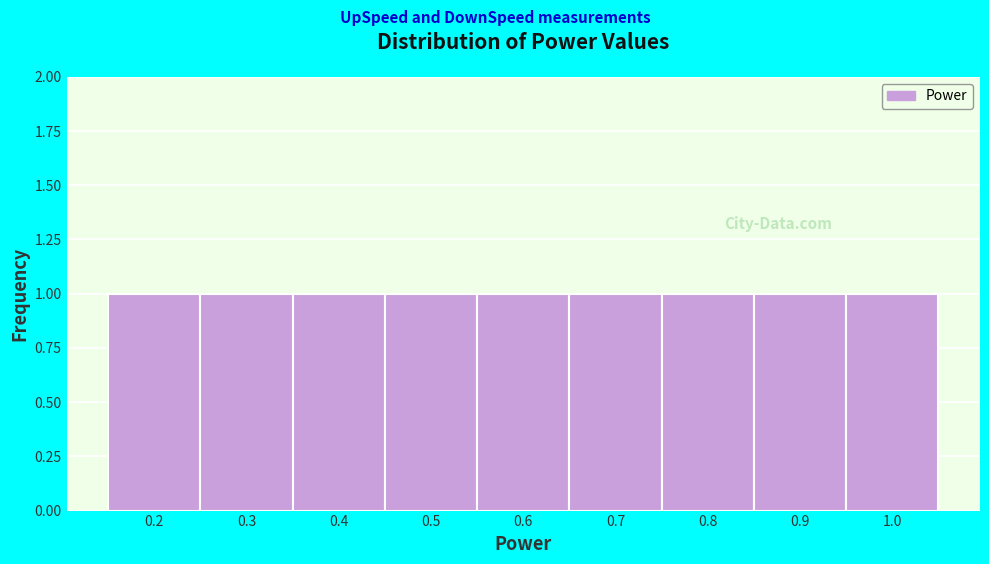

What is the height of the bar covering 0.85 to 0.95 on the x-axis? The values are not printed on the chart, so give them approximately, as read against the axis.

1